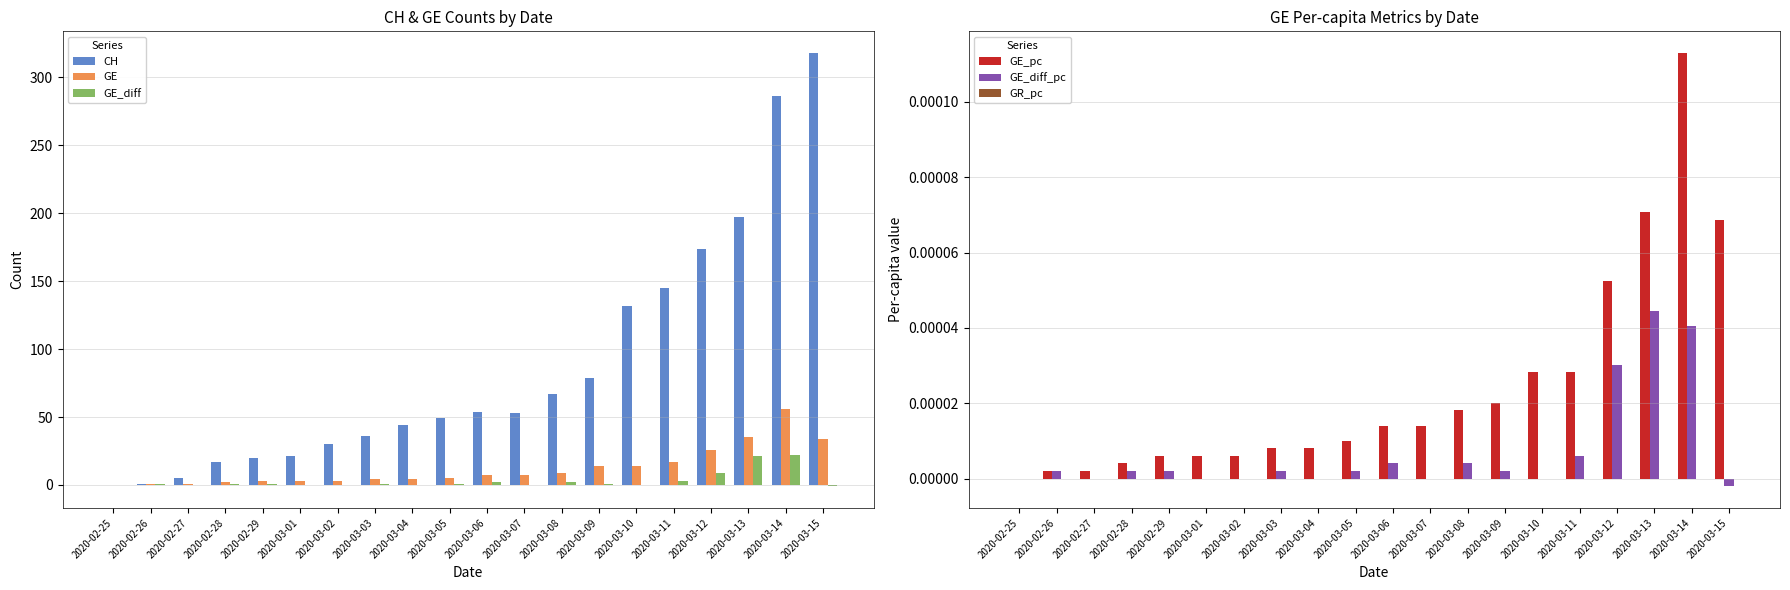

Does the chart contain any negative values?

Yes